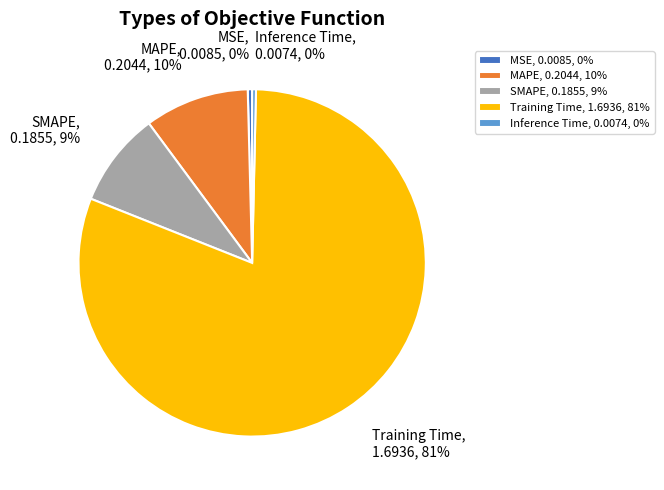

What is the majority slice?

Training Time